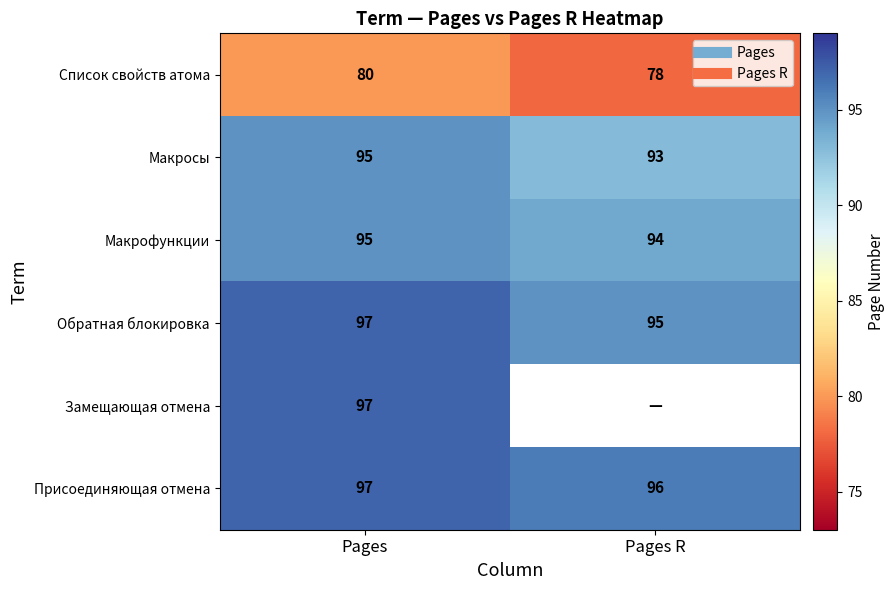

What is the sum of all Макрофункции values?

189.0